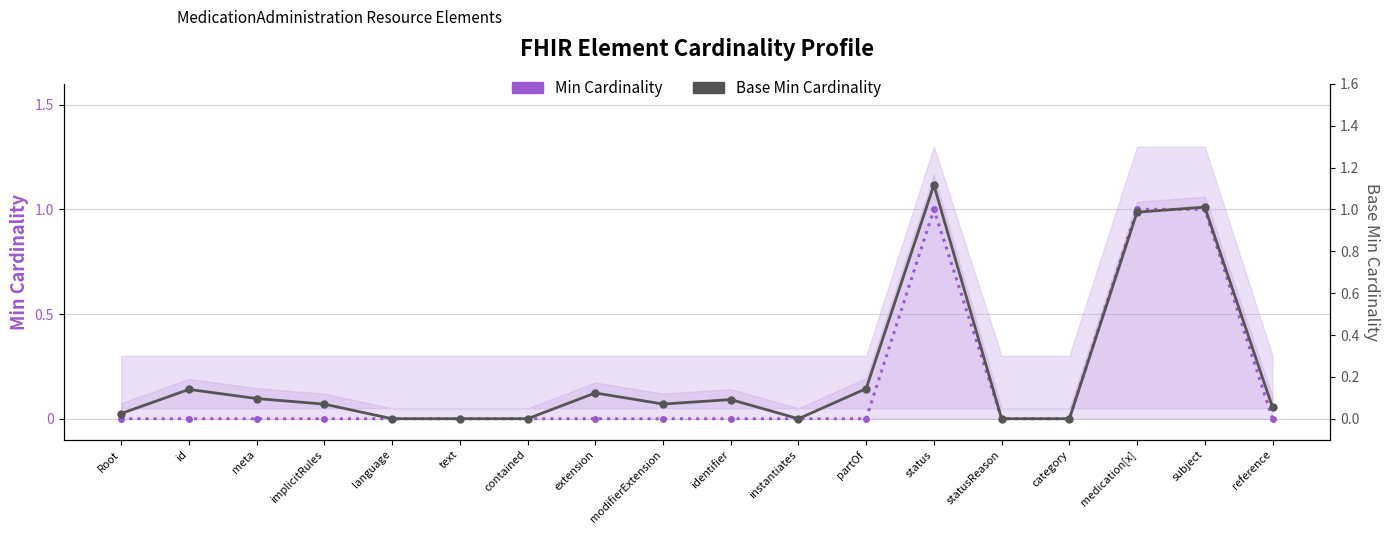

Which series changed the most between modifierExtension and partOf?

Base Min Cardinality